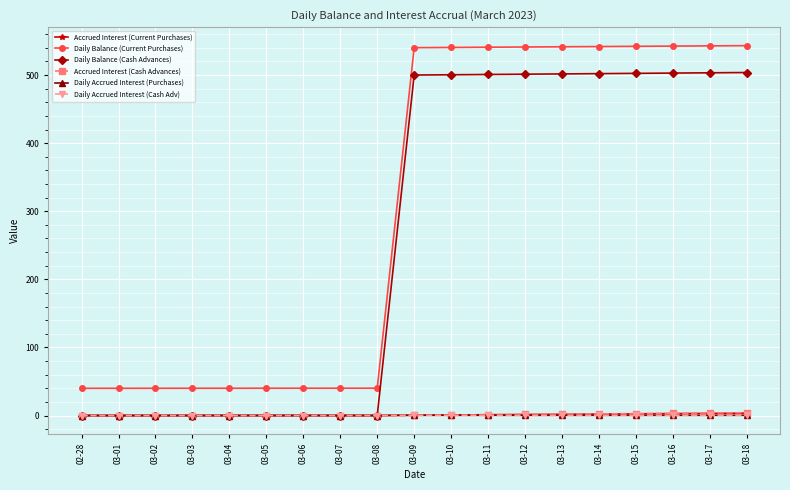

Is the value of Daily Balance (Current Purchases) at 03-05 greater than the value of Daily Balance (Cash Advances) at 03-10?

No